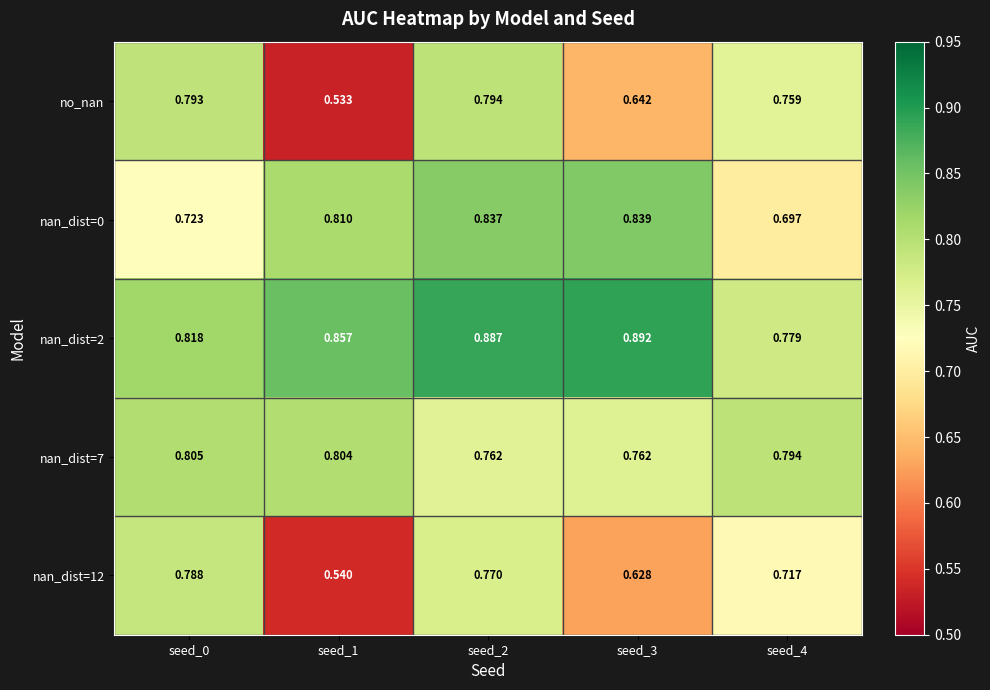

Is the value of nan_dist=12 at seed_2 greater than the value of no_nan at seed_2?

No